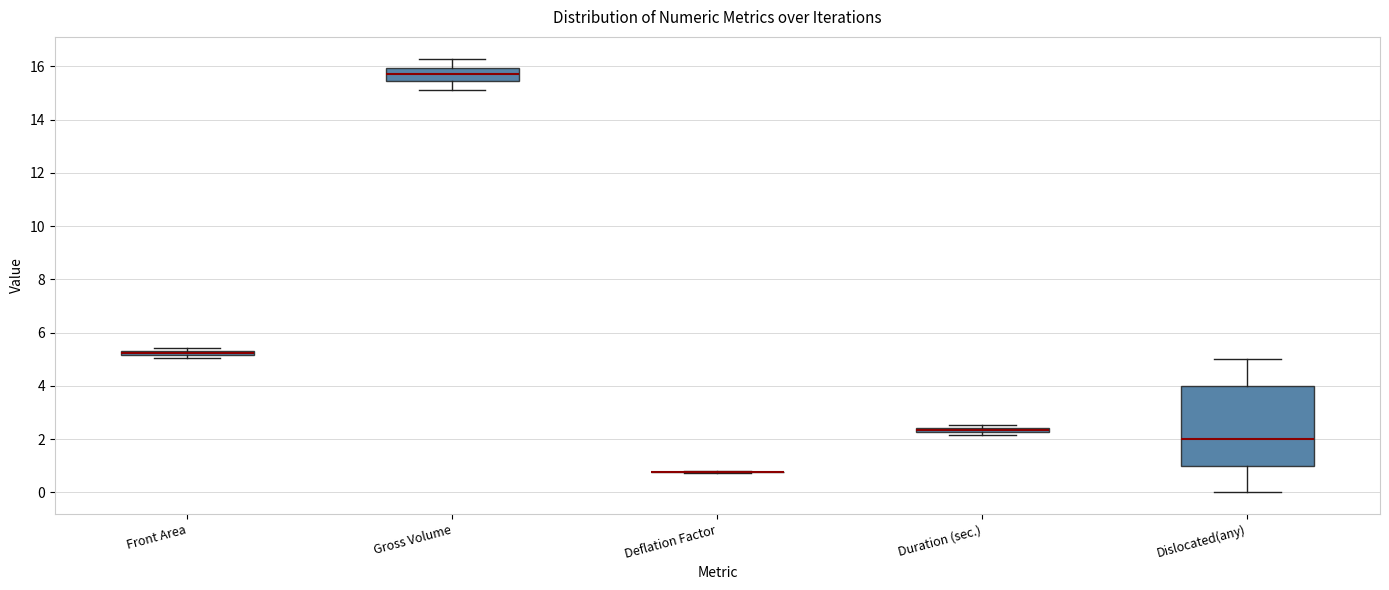

Where is the lower edge of the box for Front Area on the y-axis? The values are not printed on the chart, so give them approximately, as read against the axis.

5.2